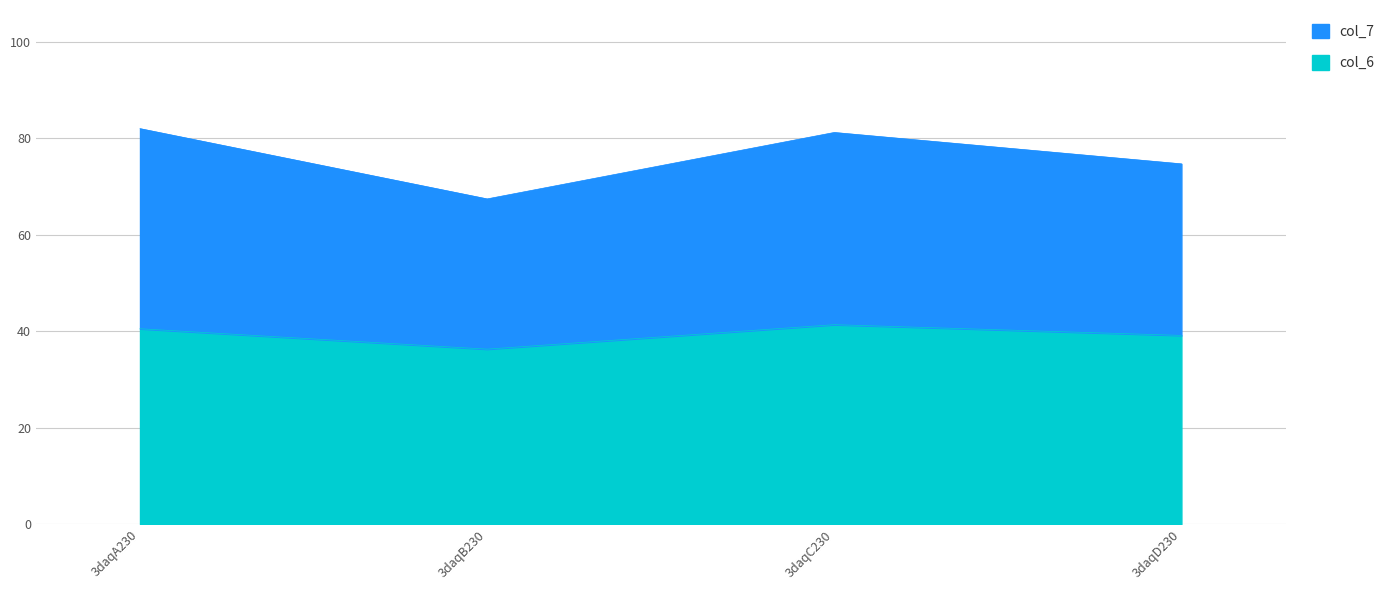

Rank the series by their maximum value, from highest to lowest.

col_7, col_6